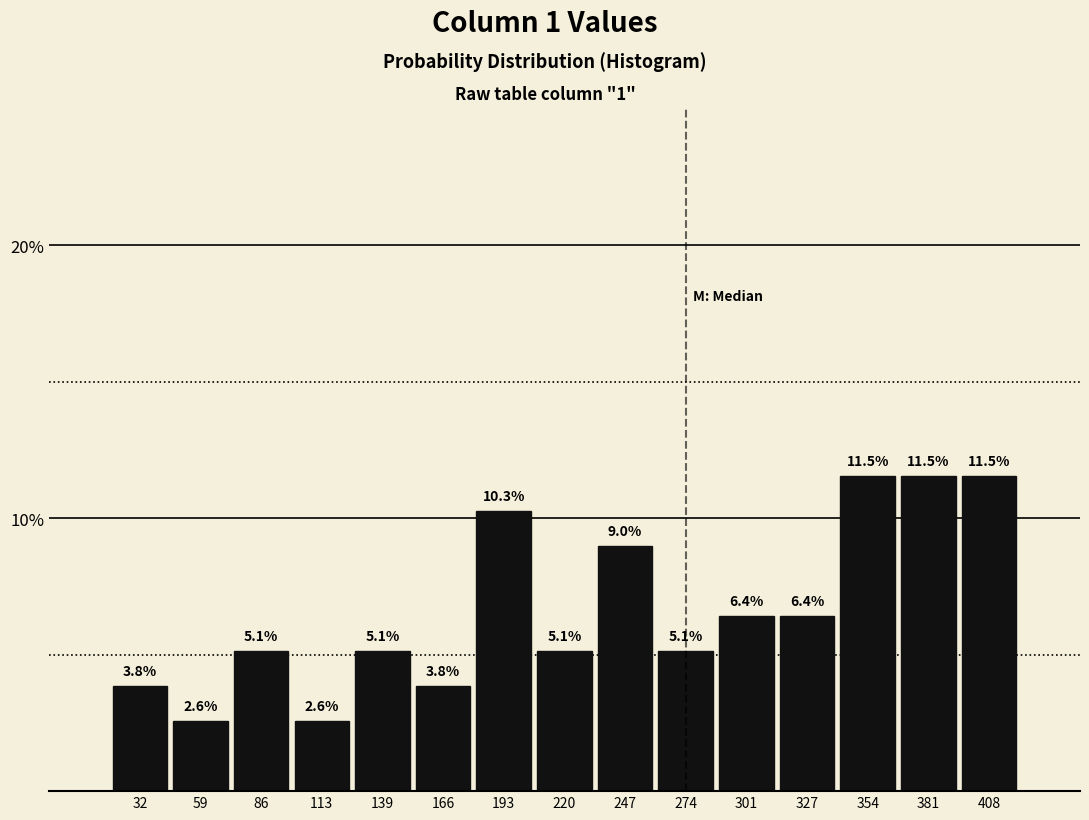

Reading left to right, list every bar in this chart as the range it spans on the x-axis followed by its height. The bar edges are not printed on the chart, so give them approximately, as read against the axis.

20 to 45: 3.8
45 to 75: 2.6
75 to 100: 5.1
100 to 125: 2.6
125 to 155: 5.1
155 to 180: 3.8
180 to 205: 10.3
205 to 235: 5.1
235 to 260: 9.0
260 to 290: 5.1
290 to 315: 6.4
315 to 340: 6.4
340 to 370: 11.5
370 to 395: 11.5
395 to 420: 11.5